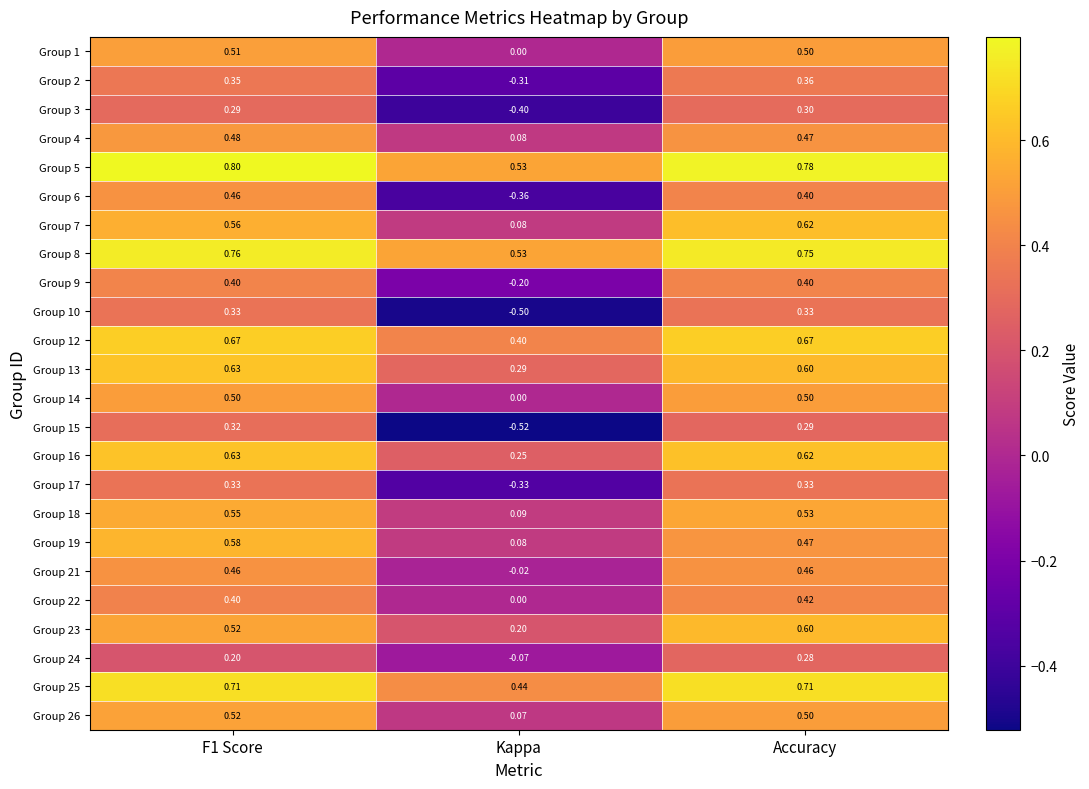

At which label is Group 21 closest to 0?

Kappa